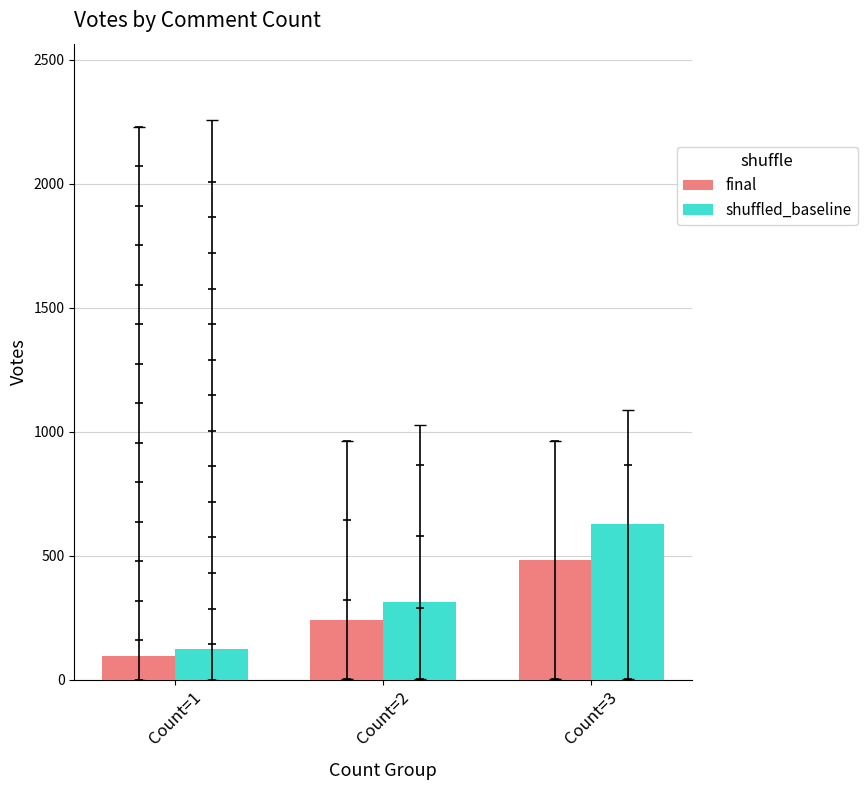

At which category is the sum across all series the highest?

Count=3